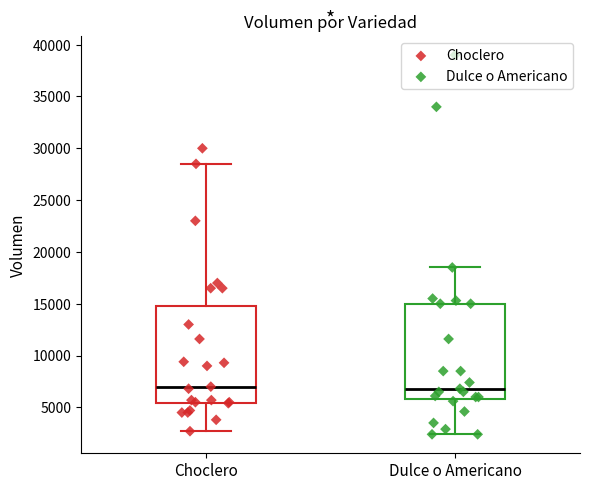

Reading left to right, read every box against the y-axis: the position of its median line, the range the box covers, and the ends of its whiskers. The values are not printed on the chart, so give them approximately, as read against the axis.

Choclero: median 7000, box 5500 to 15000, whiskers 2500 to 28500
Dulce o Americano: median 7000, box 6000 to 15000, whiskers 2500 to 18500